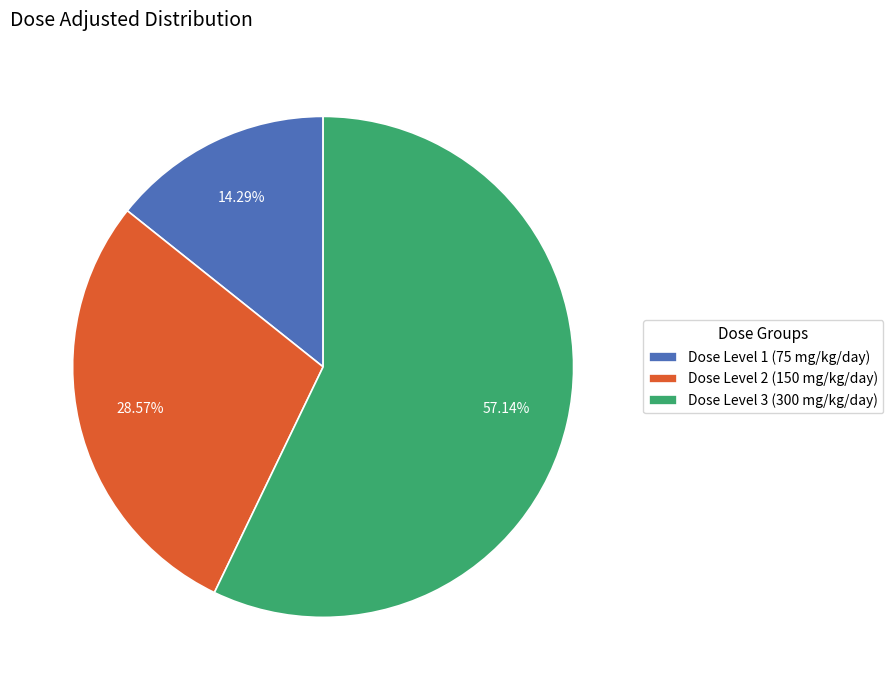

To the nearest percent, what percentage of the pie is Dose Level 3 (300 mg/kg/day)?

57%